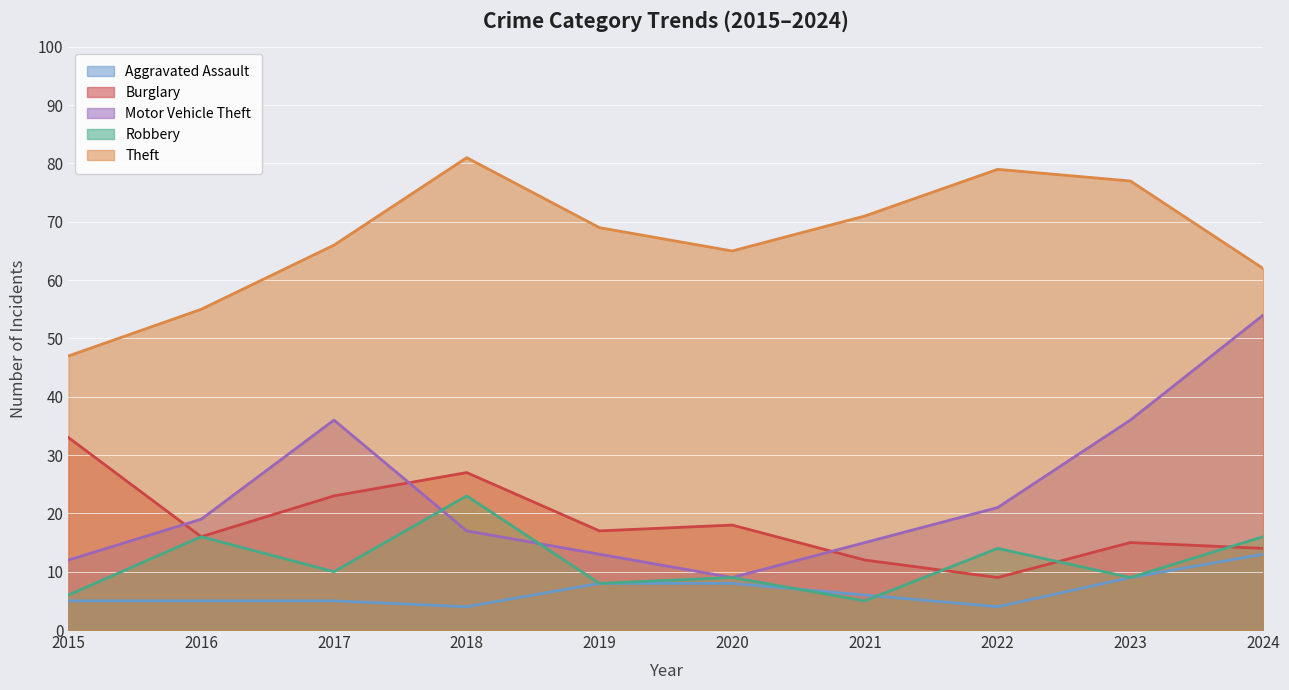

How many lines are shown in the chart?

5